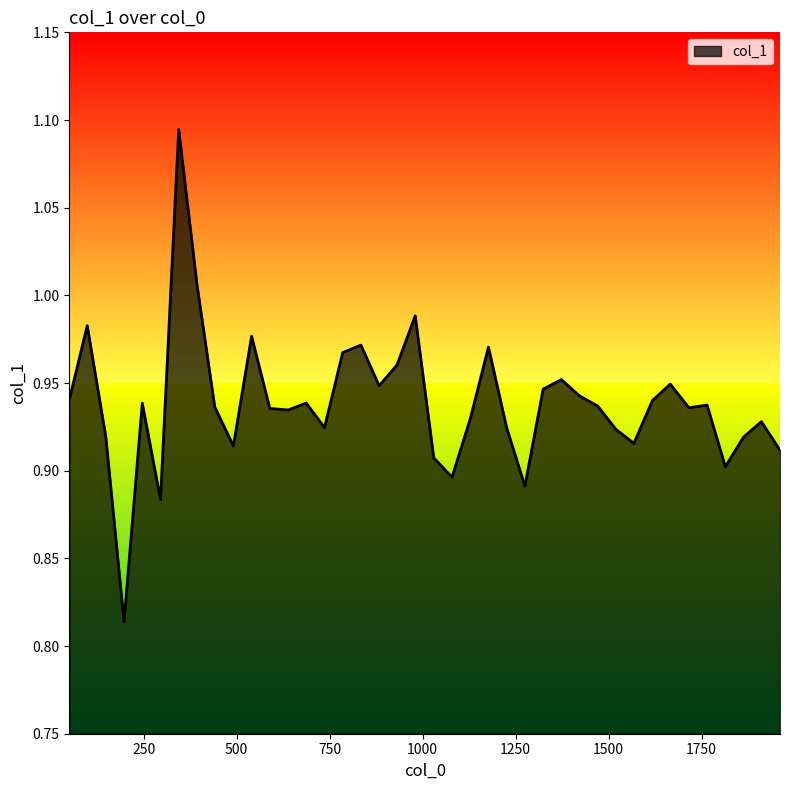

What is the difference between the maximum and minimum values?

0.3